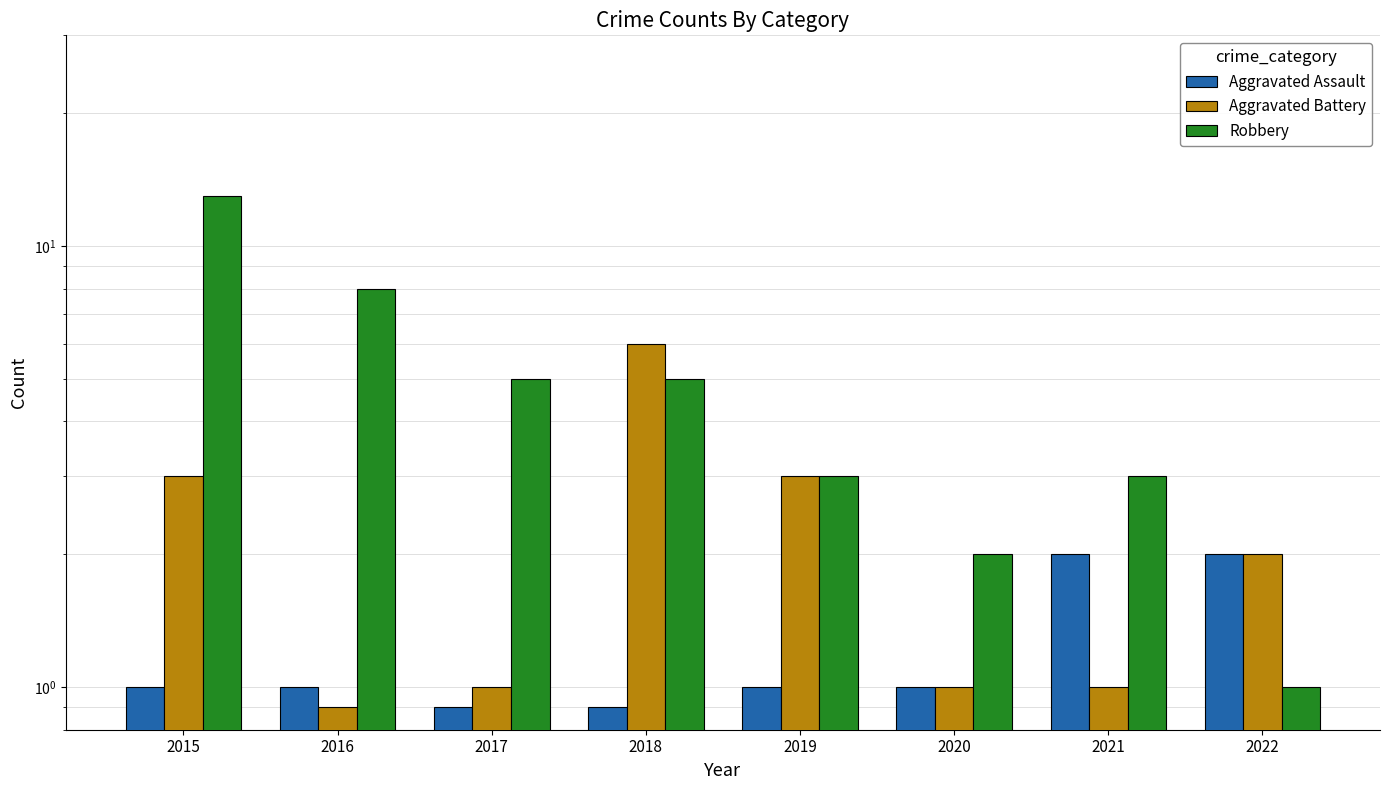

What are all the series names shown in the legend?

Aggravated Assault, Aggravated Battery, Robbery